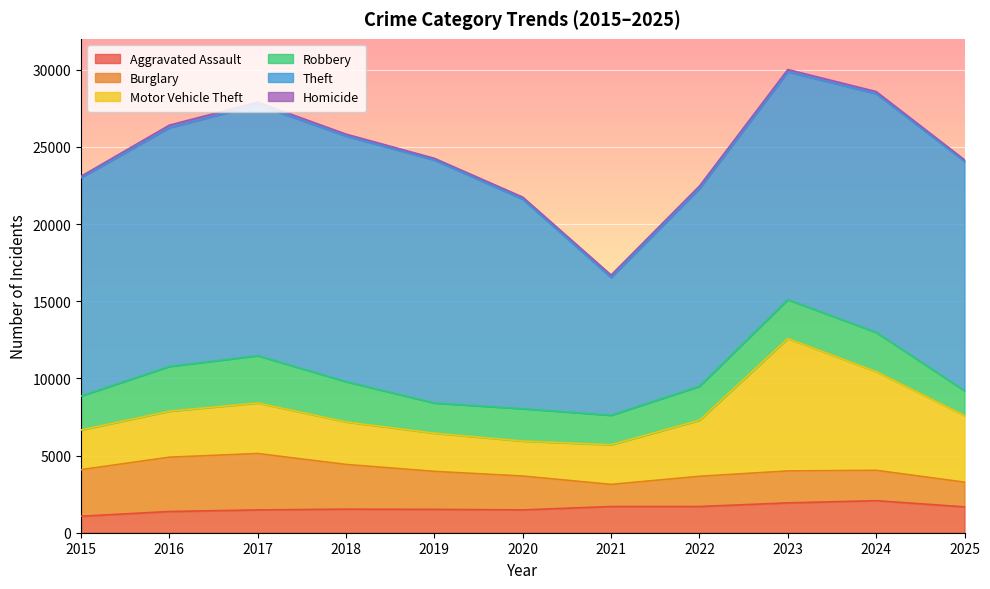

How many lines are shown in the chart?

6